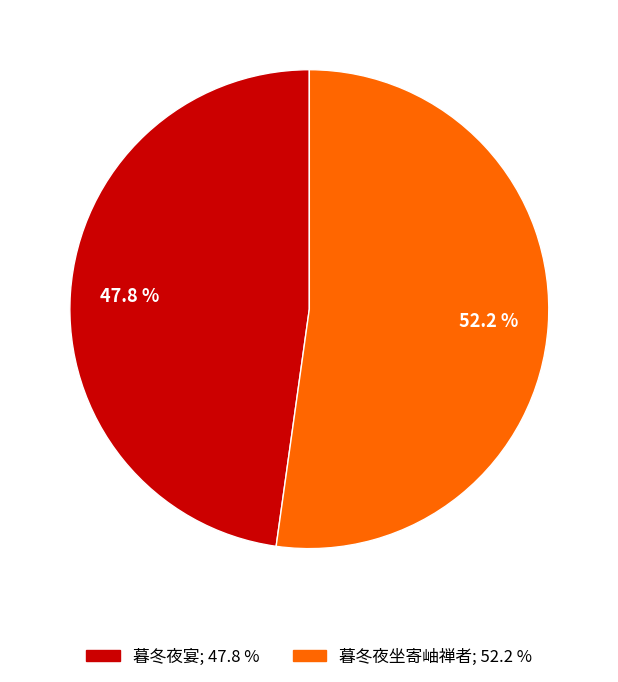

Is the sum of 暮冬夜宴 and 暮冬夜坐寄岫禅者 greater than half?

Yes